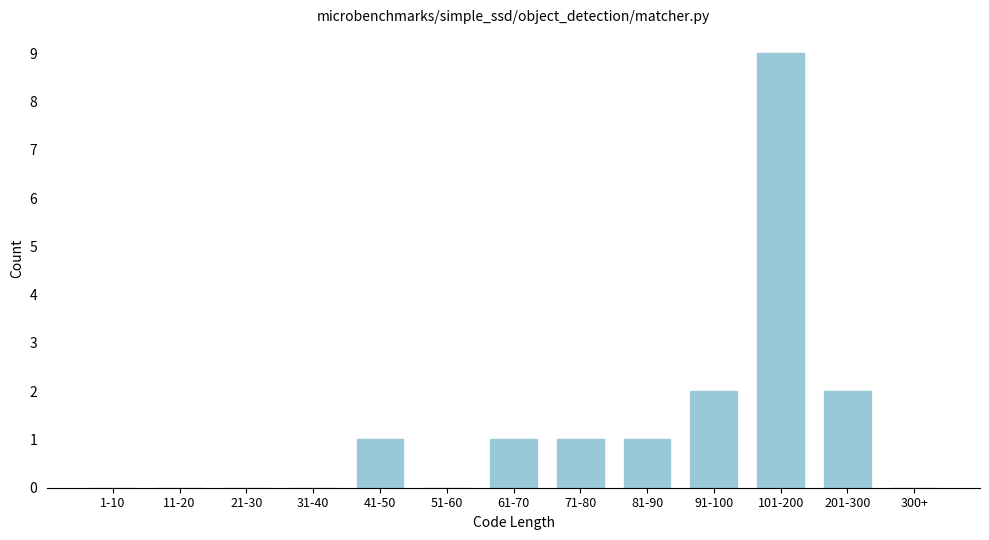

Reading right to left, transcribe all the data shown in this chart.

300+=0	201-300=2	101-200=9	91-100=2	81-90=1	71-80=1	61-70=1	51-60=0	41-50=1	31-40=0	21-30=0	11-20=0	1-10=0